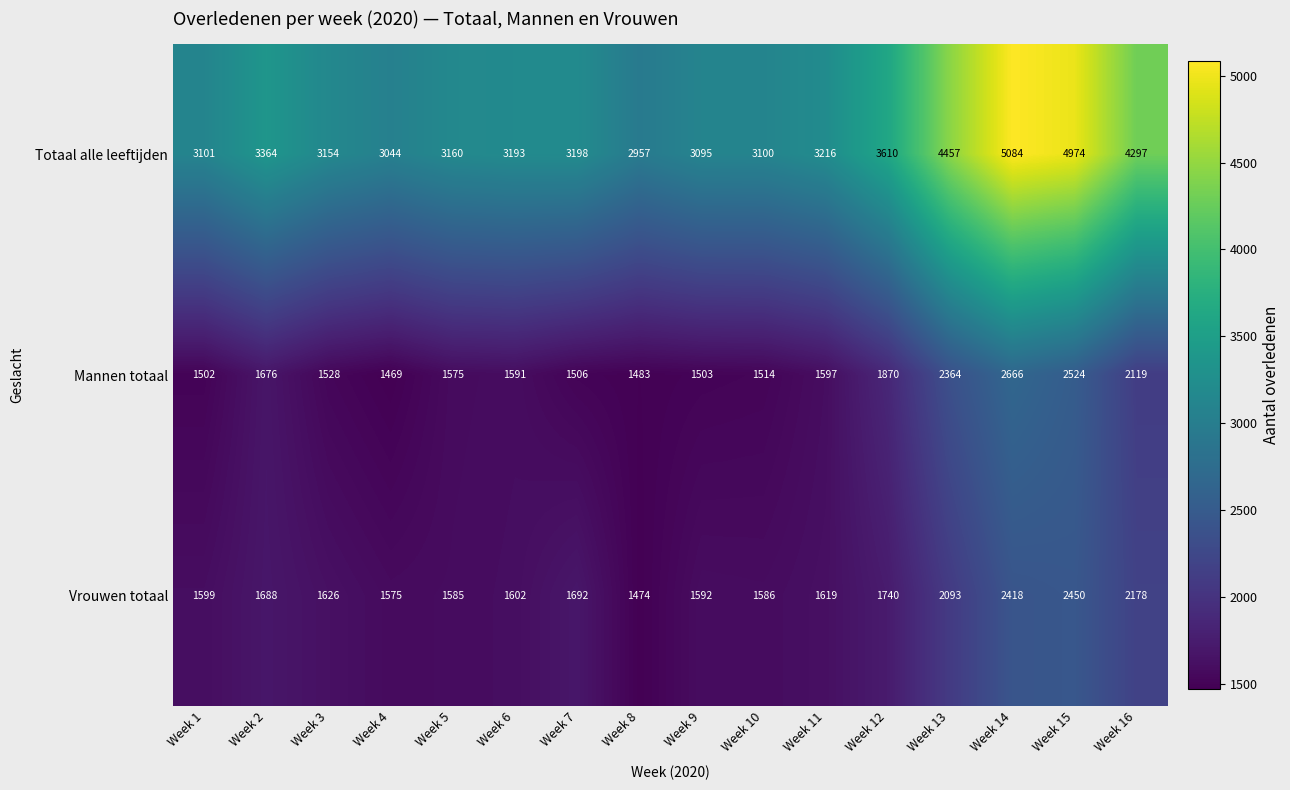

At Week 6, list the series in order from smallest to largest.

Mannen totaal, Vrouwen totaal, Totaal alle leeftijden